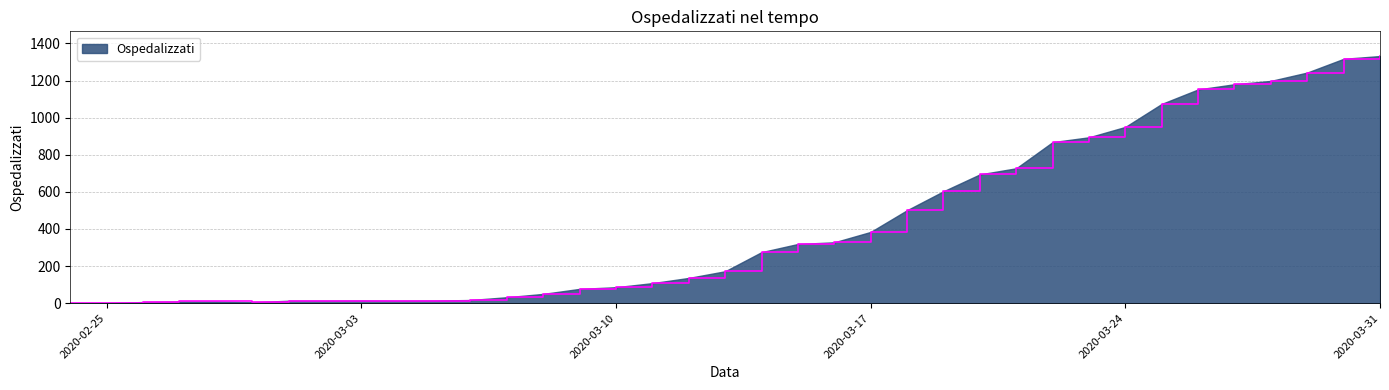

What is the greatest value displayed?

1332